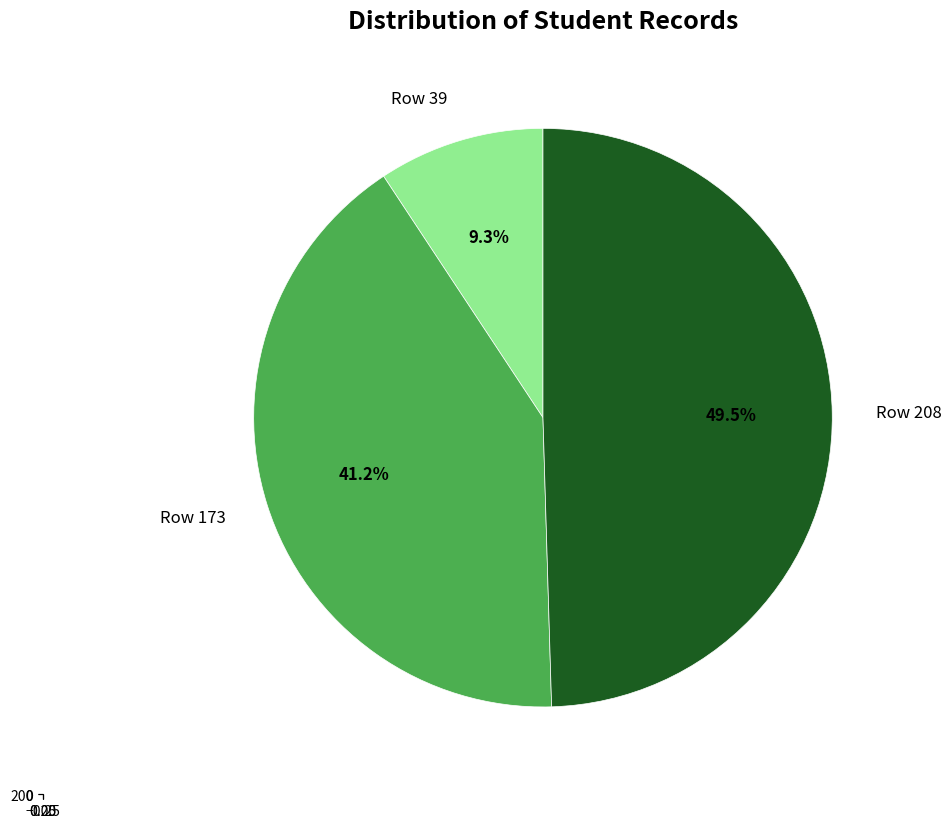

What percentage do Row 39 and Row 208 together represent?

58.8%